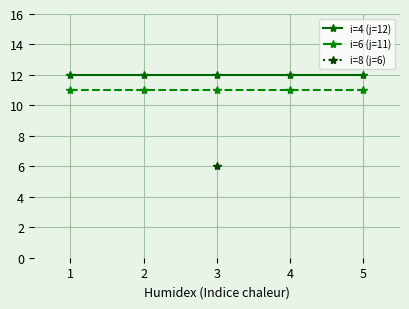

True or false: i=4 (j=12) has more than 1 interior local peaks.

False